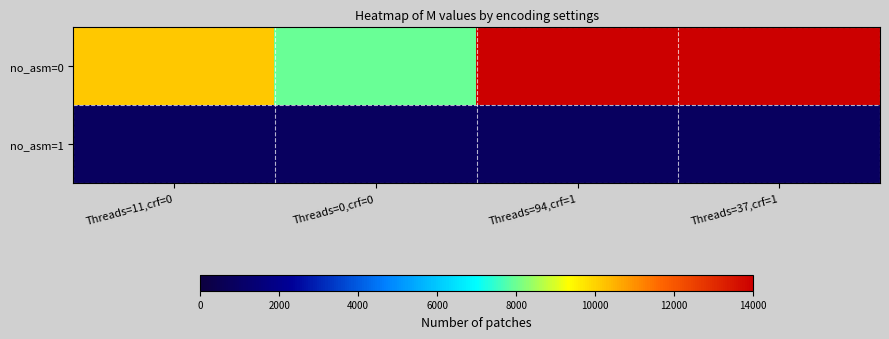

What is the minimum value shown in the chart?

856